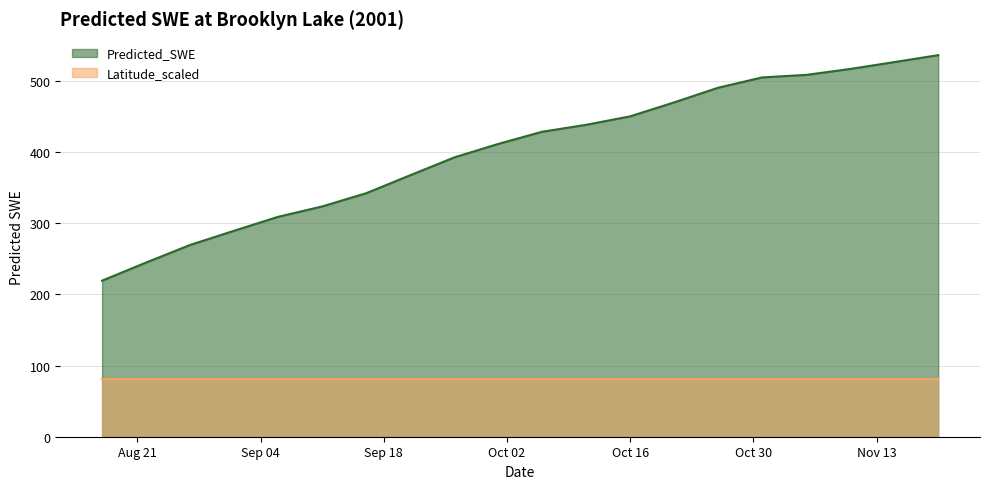

Rank the series by their average value, from highest to lowest.

Predicted_SWE, Latitude_scaled